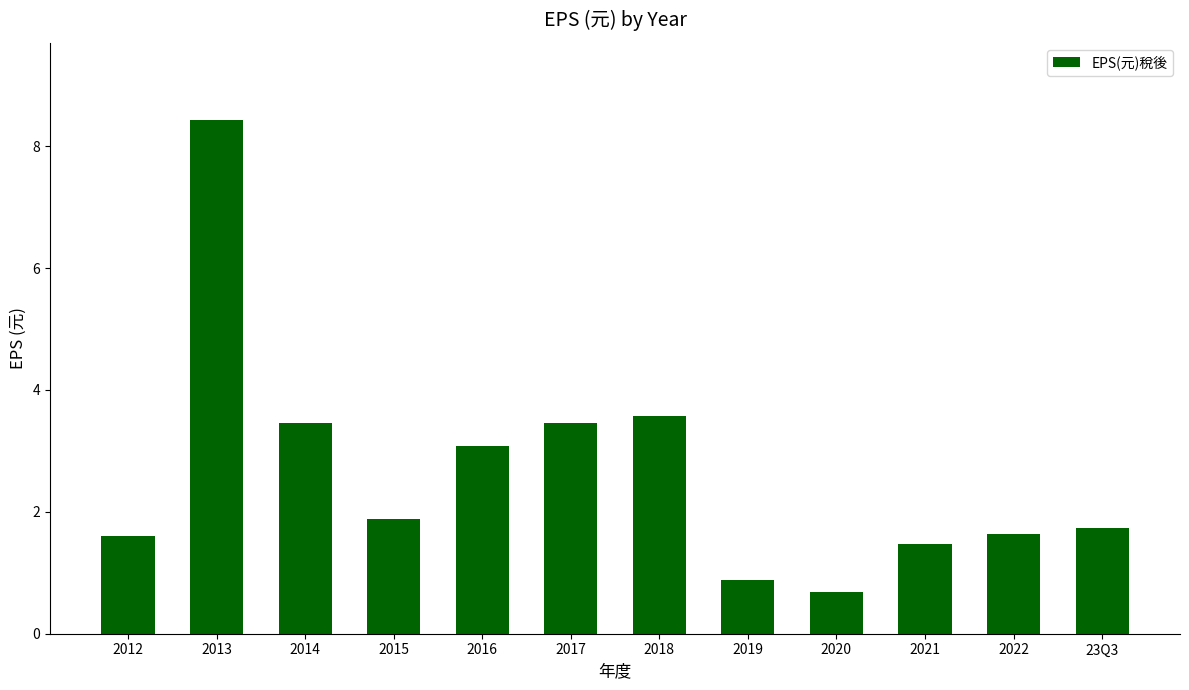

Reading left to right, transcribe all the data shown in this chart.

2012=1.6	2013=8.4	2014=3.5	2015=1.9	2016=3.1	2017=3.5	2018=3.6	2019=0.9	2020=0.7	2021=1.5	2022=1.6	23Q3=1.7